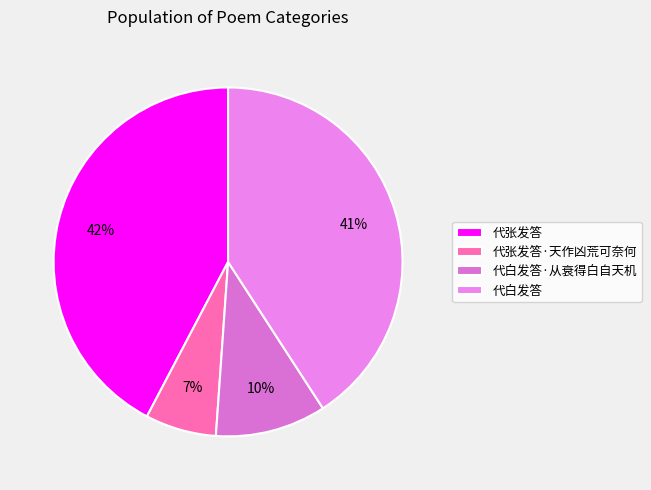

To the nearest percent, what is the average slice percentage?

25%